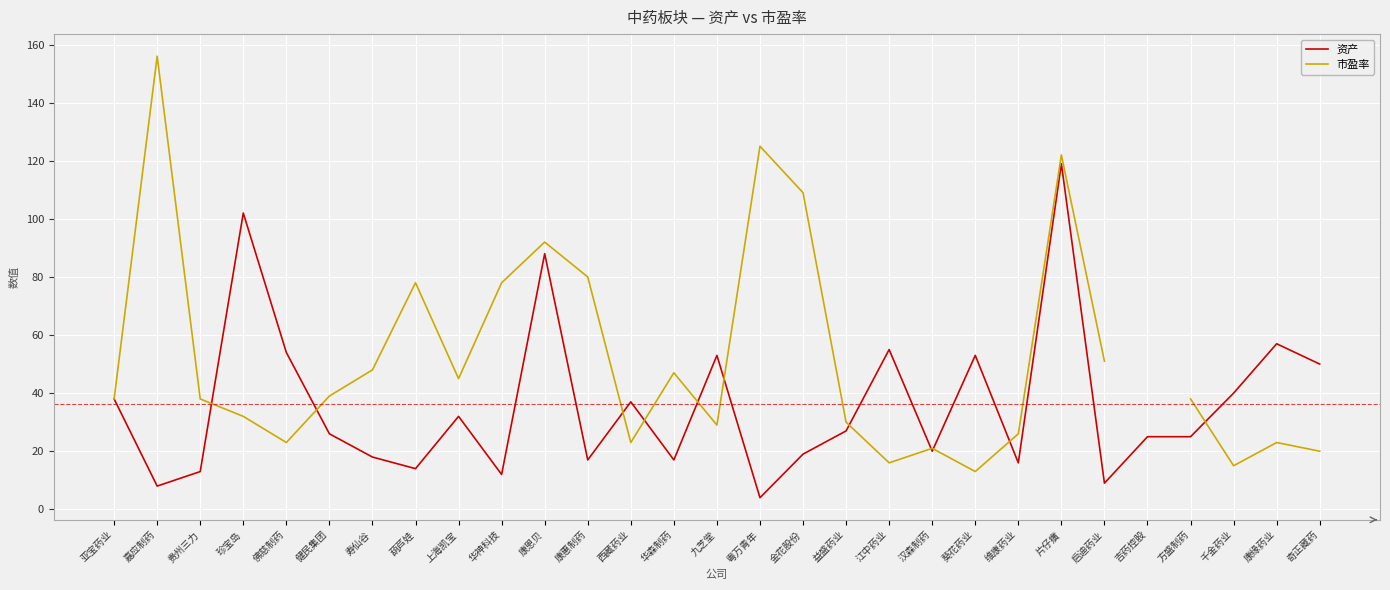

In 资产, how many points are higher than both neighbors (excluding endpoints)?

9